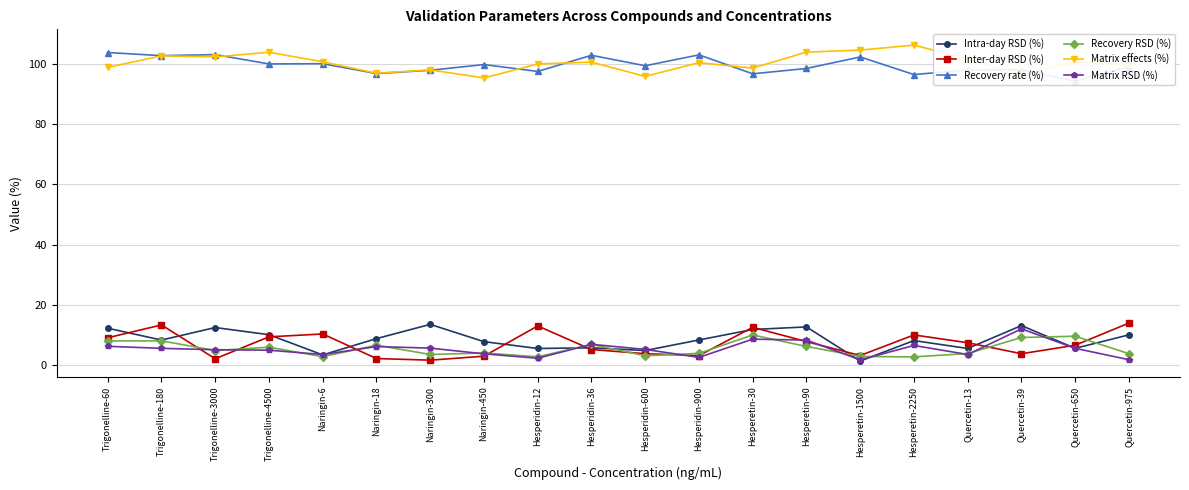

Reading left to right, extract all data points from this chart.

Intra-day RSD (%): Trigonelline-60=12.3	Trigonelline-180=8.3	Trigonelline-3000=12.5	Trigonelline-4500=10.1	Naringin-6=3.4	Naringin-18=8.8	Naringin-300=13.5	Naringin-450=7.8	Hesperidin-12=5.5	Hesperidin-36=5.7	Hesperidin-600=4.8	Hesperidin-900=8.3	Hesperetin-30=11.8	Hesperetin-90=12.7	Hesperetin-1500=1.4	Hesperetin-2250=8.2	Quercetin-13=5.5	Quercetin-39=13.1	Quercetin-650=5.6	Quercetin-975=10.1
Inter-day RSD (%): Trigonelline-60=9.1	Trigonelline-180=13.3	Trigonelline-3000=2.1	Trigonelline-4500=9.4	Naringin-6=10.3	Naringin-18=2.2	Naringin-300=1.6	Naringin-450=3.0	Hesperidin-12=13.0	Hesperidin-36=5.2	Hesperidin-600=3.8	Hesperidin-900=3.2	Hesperetin-30=12.5	Hesperetin-90=7.8	Hesperetin-1500=3.2	Hesperetin-2250=10.0	Quercetin-13=7.4	Quercetin-39=3.8	Quercetin-650=6.6	Quercetin-975=14.0
Recovery rate (%): Trigonelline-60=103.8	Trigonelline-180=102.8	Trigonelline-3000=103.2	Trigonelline-4500=100.0	Naringin-6=100.1	Naringin-18=96.8	Naringin-300=98.0	Naringin-450=99.8	Hesperidin-12=97.6	Hesperidin-36=102.9	Hesperidin-600=99.4	Hesperidin-900=103.1	Hesperetin-30=96.8	Hesperetin-90=98.5	Hesperetin-1500=102.4	Hesperetin-2250=96.5	Quercetin-13=98.1	Quercetin-39=98.1	Quercetin-650=94.3	Quercetin-975=99.2
Recovery RSD (%): Trigonelline-60=8.0	Trigonelline-180=8.1	Trigonelline-3000=4.8	Trigonelline-4500=5.9	Naringin-6=2.8	Naringin-18=6.6	Naringin-300=3.5	Naringin-450=4.0	Hesperidin-12=2.8	Hesperidin-36=6.9	Hesperidin-600=3.1	Hesperidin-900=3.9	Hesperetin-30=10.0	Hesperetin-90=6.2	Hesperetin-1500=2.9	Hesperetin-2250=2.7	Quercetin-13=3.8	Quercetin-39=9.2	Quercetin-650=9.6	Quercetin-975=3.8
Matrix effects (%): Trigonelline-60=98.9	Trigonelline-180=102.7	Trigonelline-3000=102.4	Trigonelline-4500=103.9	Naringin-6=100.8	Naringin-18=97.0	Naringin-300=98.1	Naringin-450=95.4	Hesperidin-12=100.0	Hesperidin-36=100.7	Hesperidin-600=95.9	Hesperidin-900=100.5	Hesperetin-30=98.7	Hesperetin-90=104.0	Hesperetin-1500=104.7	Hesperetin-2250=106.3	Quercetin-13=101.7	Quercetin-39=96.5	Quercetin-650=100.8	Quercetin-975=99.8
Matrix RSD (%): Trigonelline-60=6.2	Trigonelline-180=5.6	Trigonelline-3000=5.1	Trigonelline-4500=5.0	Naringin-6=3.5	Naringin-18=6.2	Naringin-300=5.6	Naringin-450=3.7	Hesperidin-12=2.3	Hesperidin-36=6.9	Hesperidin-600=5.2	Hesperidin-900=2.6	Hesperetin-30=8.6	Hesperetin-90=8.3	Hesperetin-1500=1.8	Hesperetin-2250=6.5	Quercetin-13=3.5	Quercetin-39=12.1	Quercetin-650=5.6	Quercetin-975=1.8